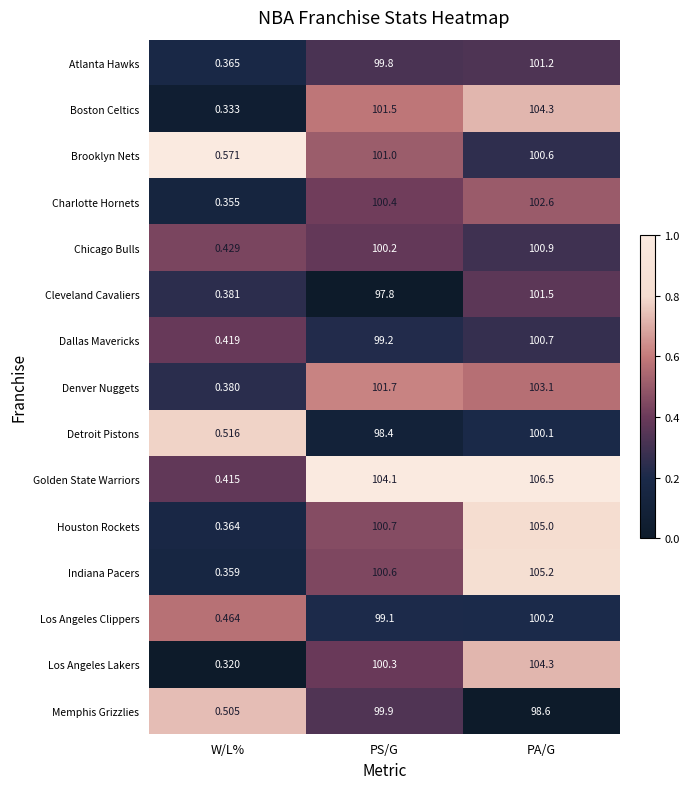

Where is Denver Nuggets nearest to the value 51?

W/L%